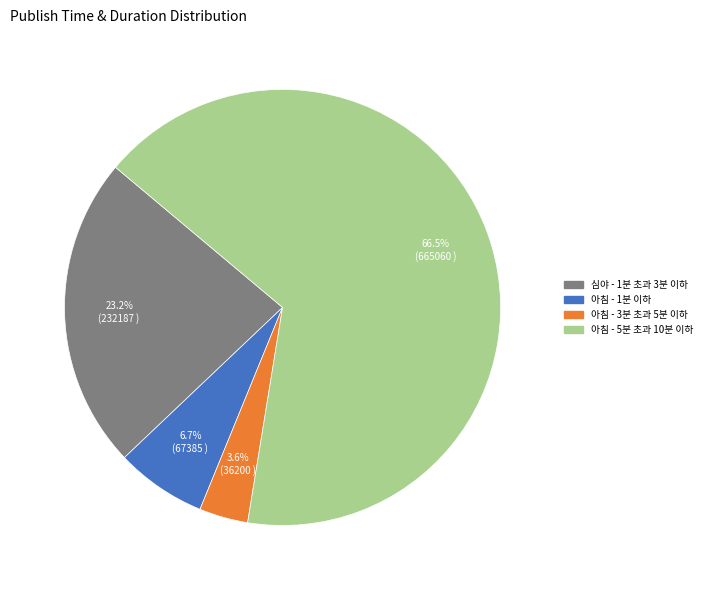

Rank the categories by value from lowest to highest.

아침 - 3분 초과 5분 이하, 아침 - 1분 이하, 심야 - 1분 초과 3분 이하, 아침 - 5분 초과 10분 이하